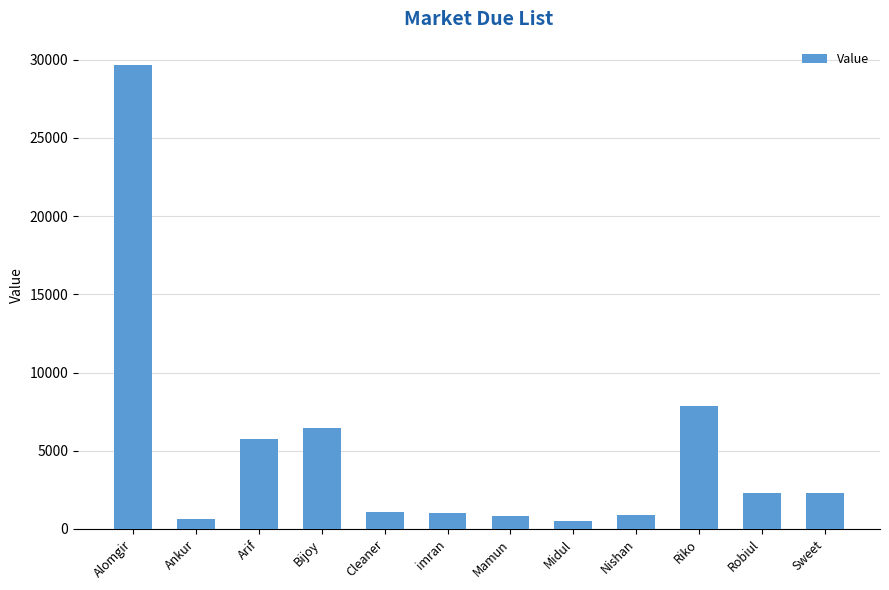

How many data points does each series have?

12